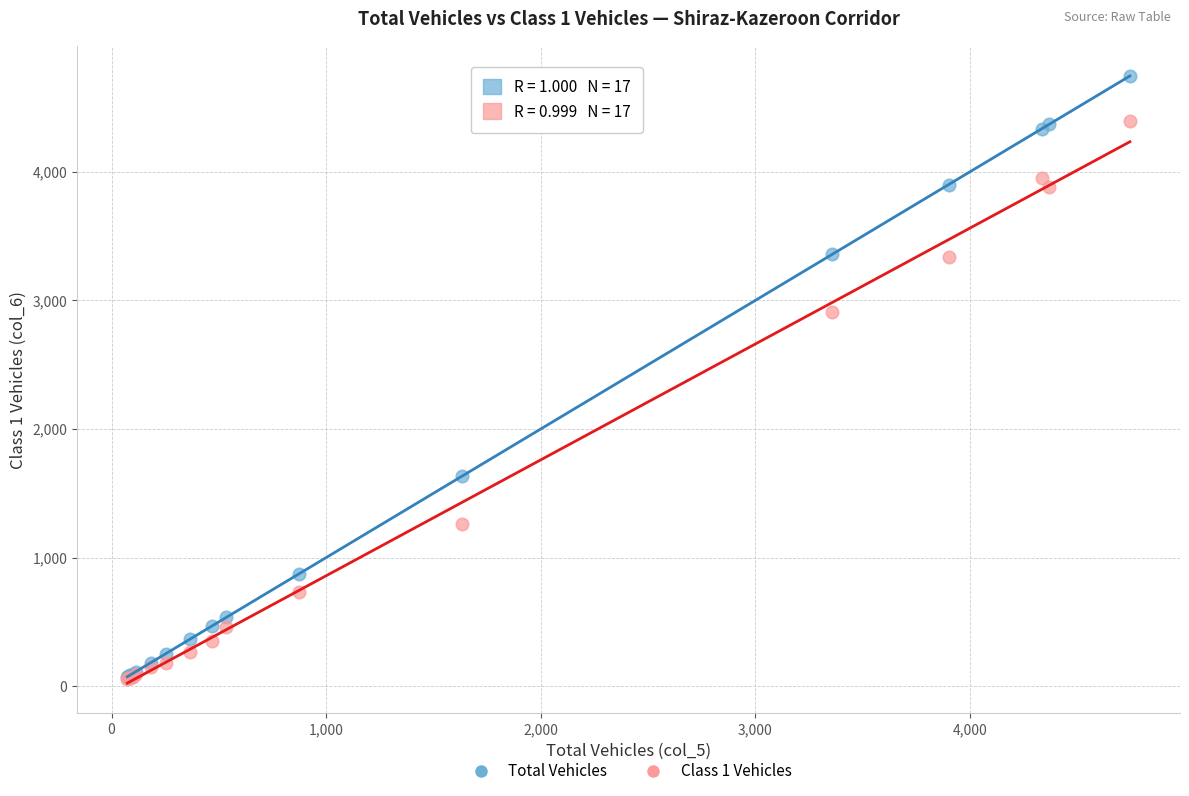

In the Total Vehicles series, what Y value is closest to 2409?

1633